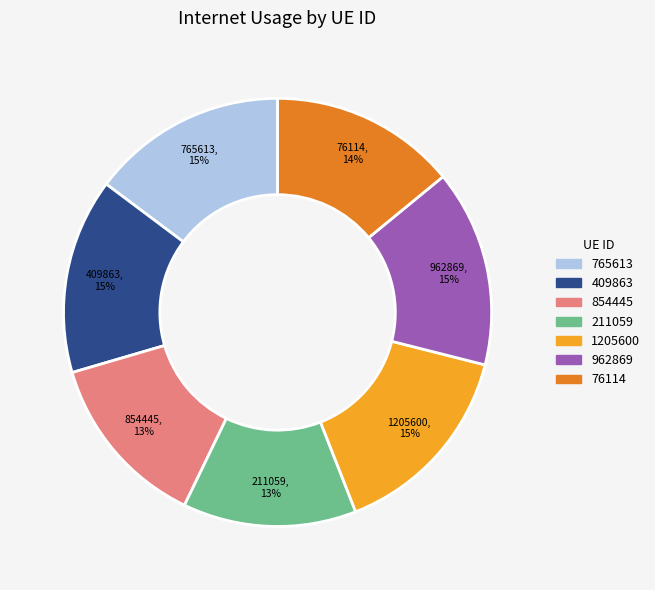

Does any single category account for the majority?

No